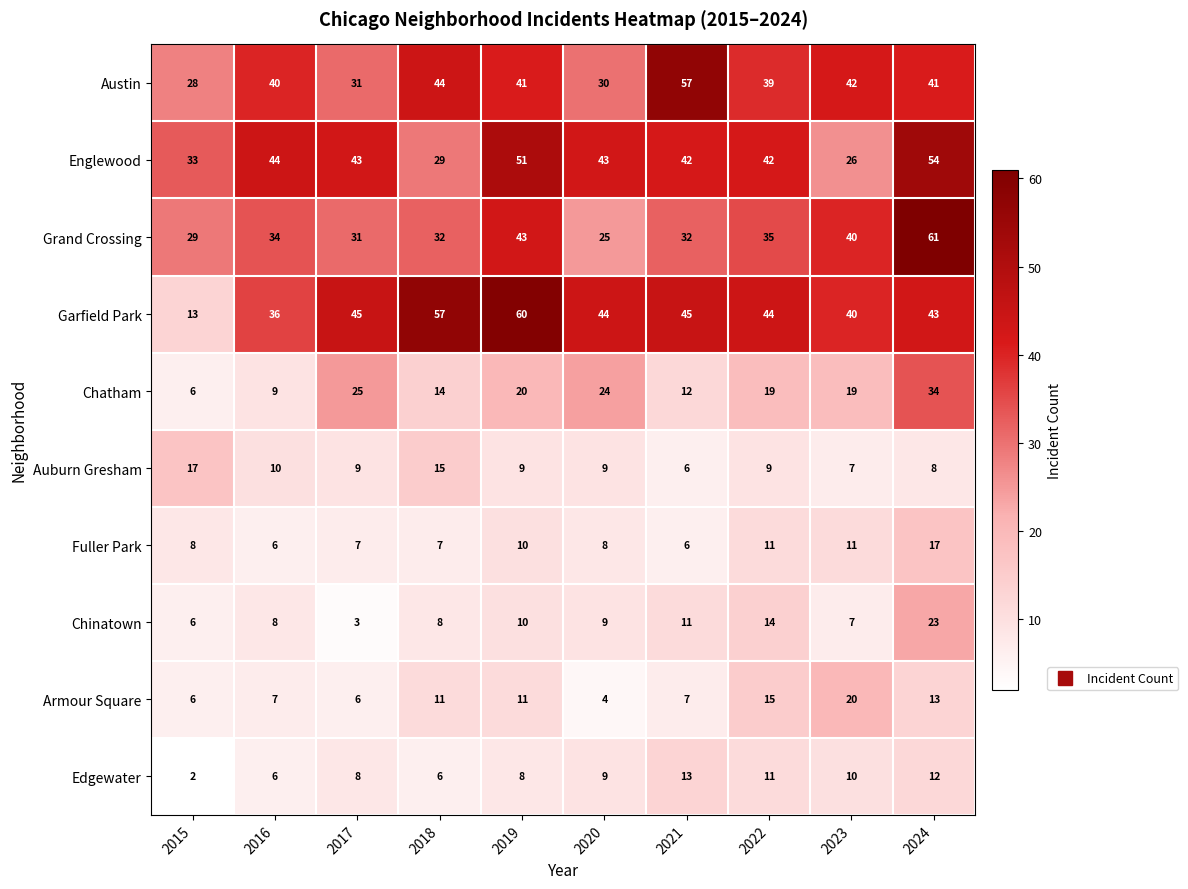

Where is Chinatown nearest to the value 13?

2022